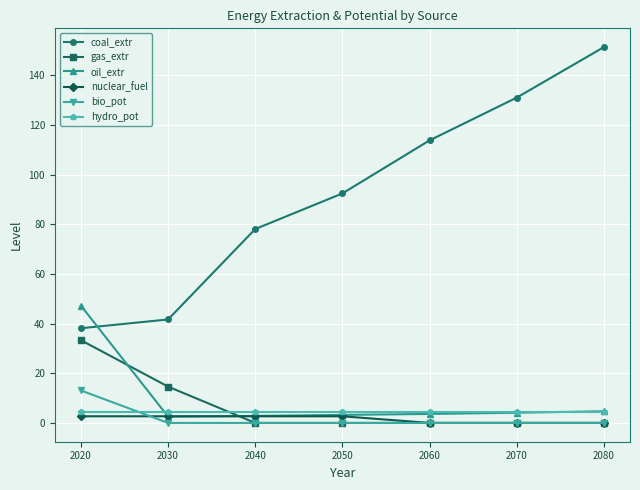

True or false: gas_extr and nuclear_fuel cross at least once.

True